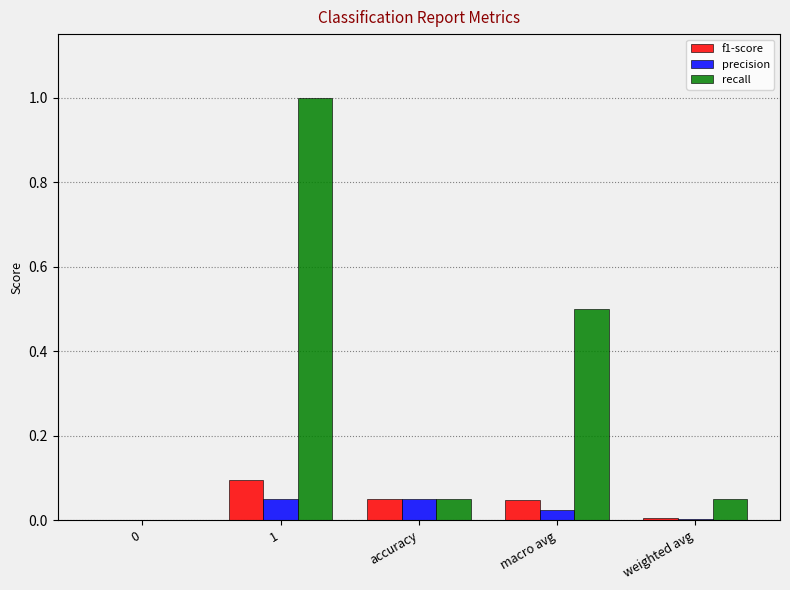

Is it true that precision equals 0.0 at weighted avg?

True